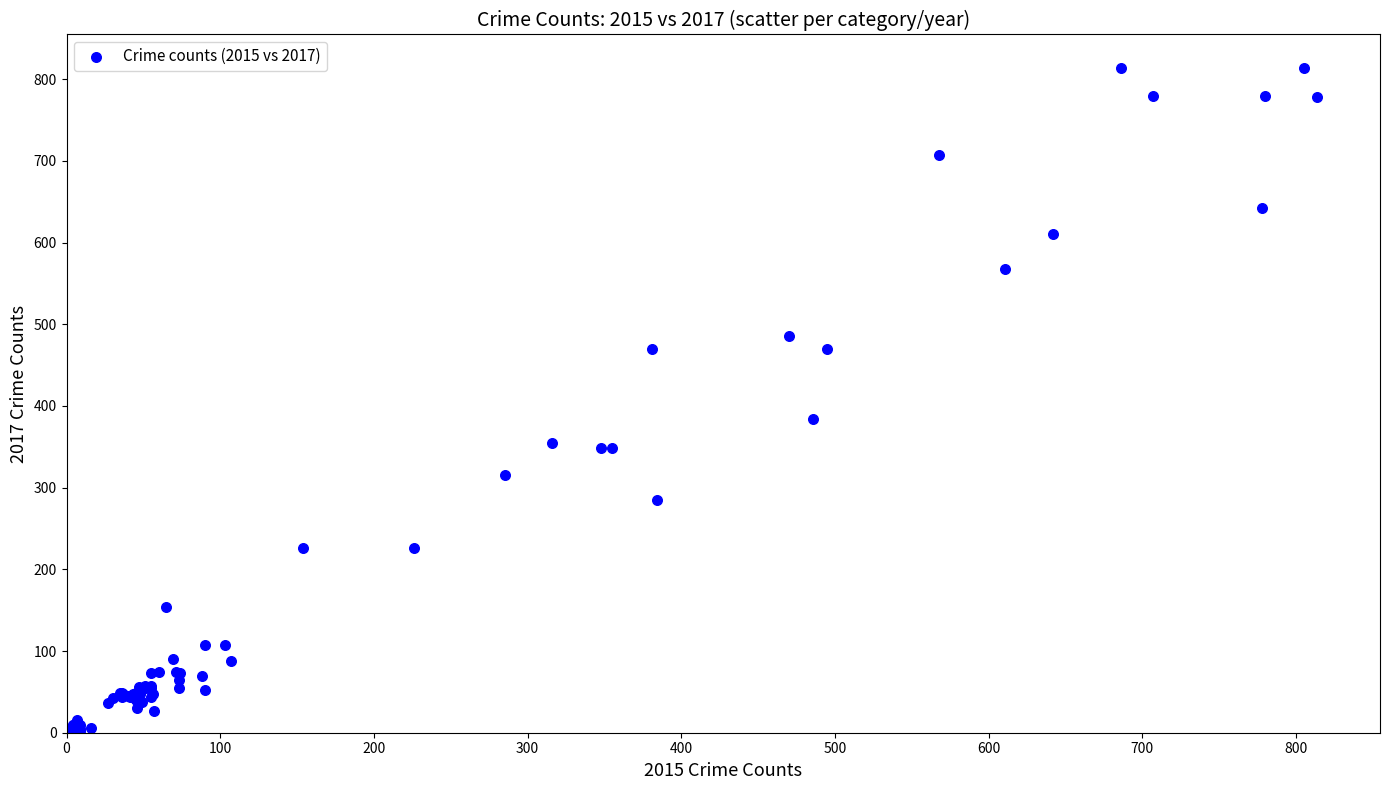

What Y value in the scatter plot is closest to 407?

384